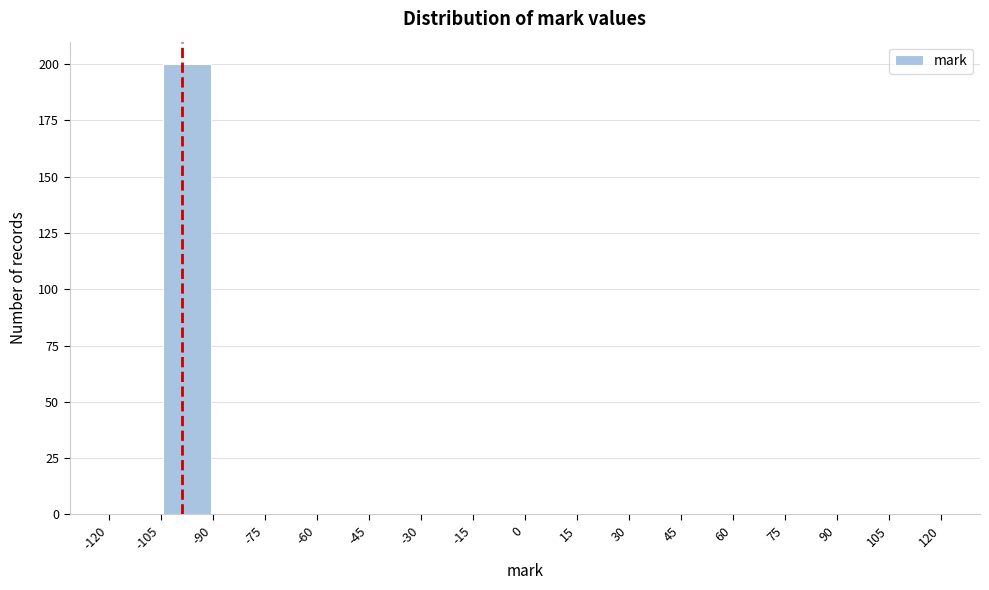

What is the height of the bar covering -105 to -90 on the x-axis? The values are not printed on the chart, so give them approximately, as read against the axis.

200